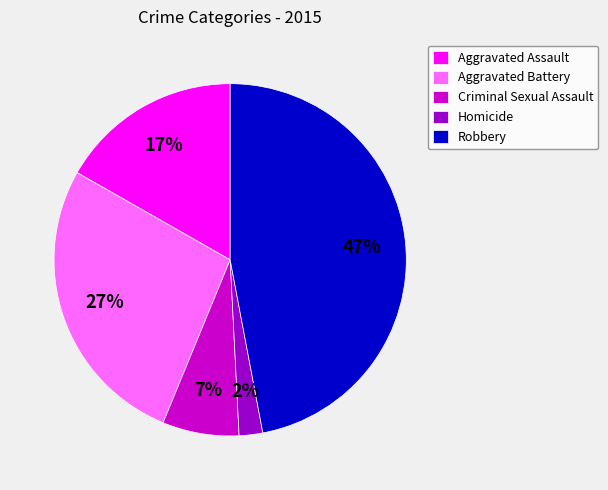

Combined, do Homicide and Aggravated Battery account for over 50%?

No